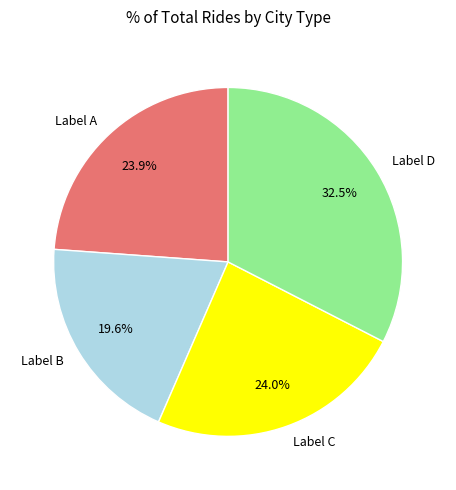

Which has a higher value, Label A or Label B?

Label A